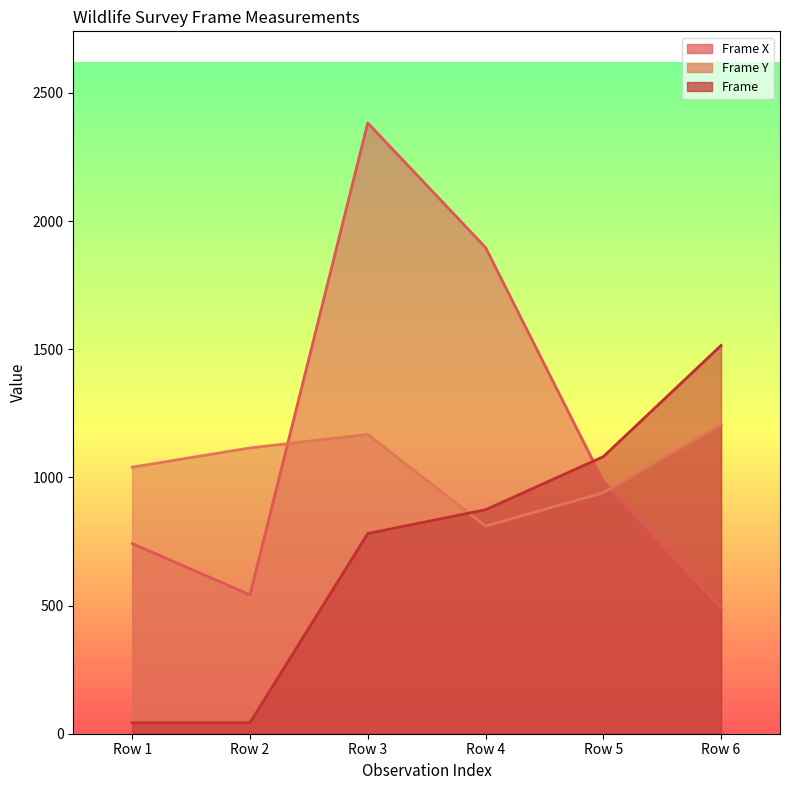

Rank the series at Row 6 from lowest to highest value.

Frame X, Frame Y, Frame